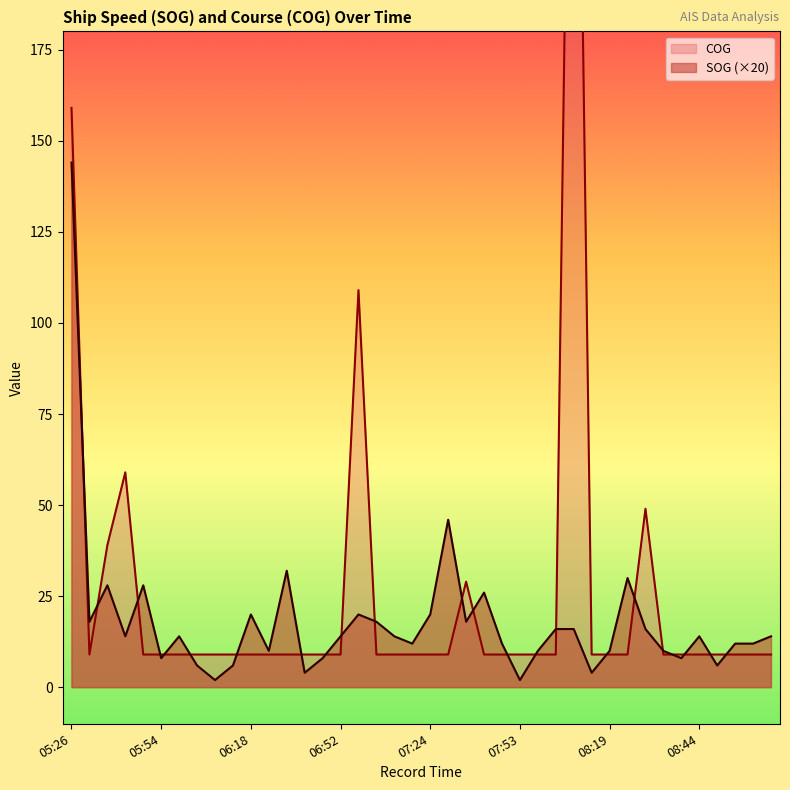

What is the average value of the SOG series?

18